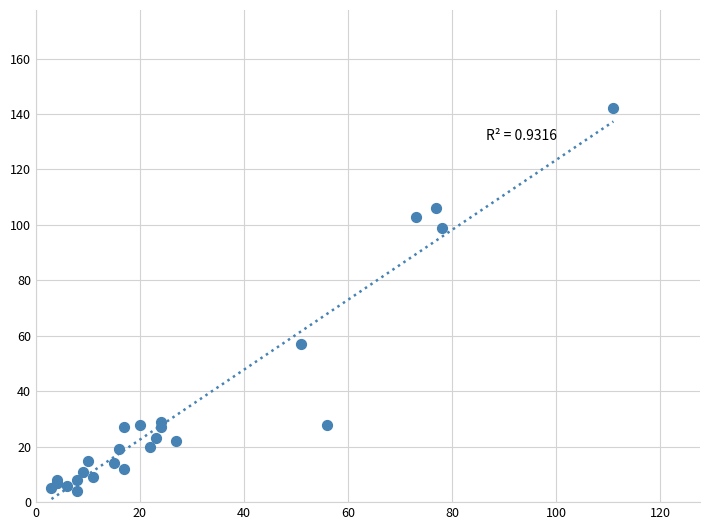

What Y value in the scatter plot is closest to 73?

57